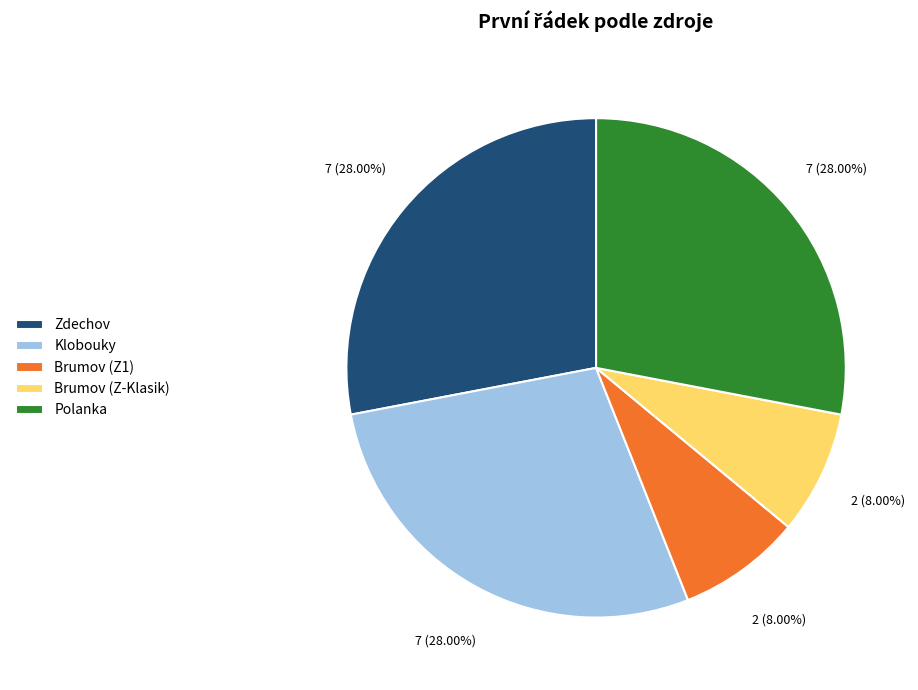

Is the sum of Polanka and Zdechov greater than half?

Yes